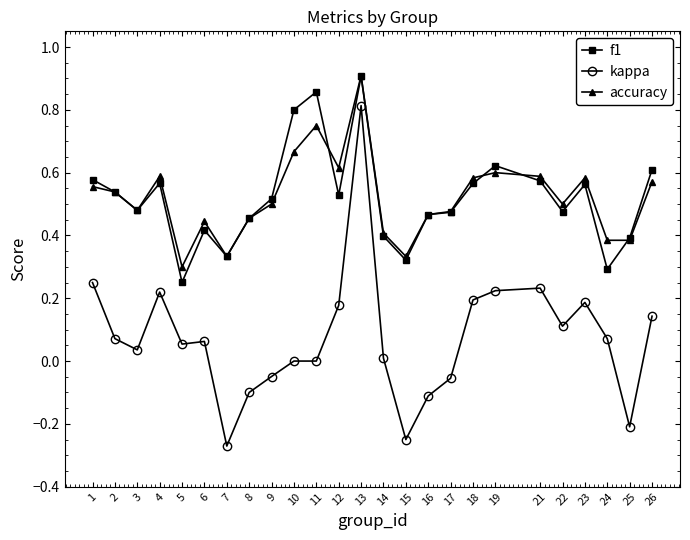

Which series has the largest range (max minus min)?

kappa